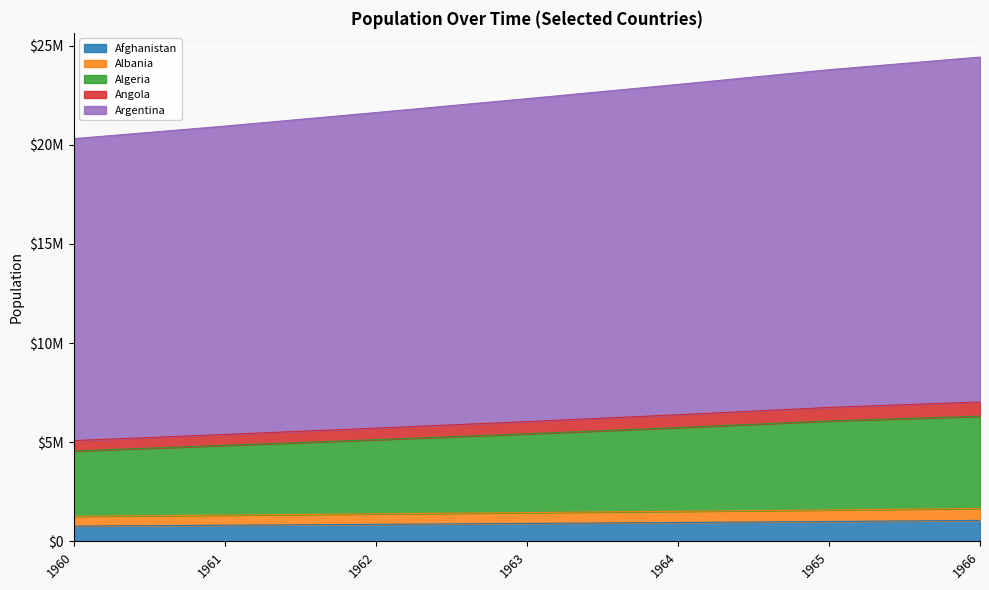

What is the difference between the second highest and minimum values in the Afghanistan series?

231274